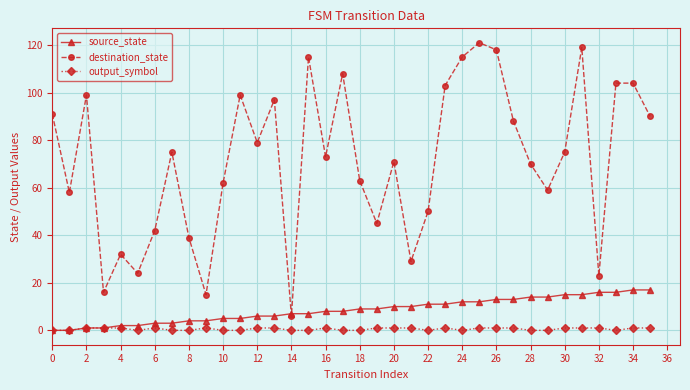

How many interior local valleys does the destination_state series have?

11